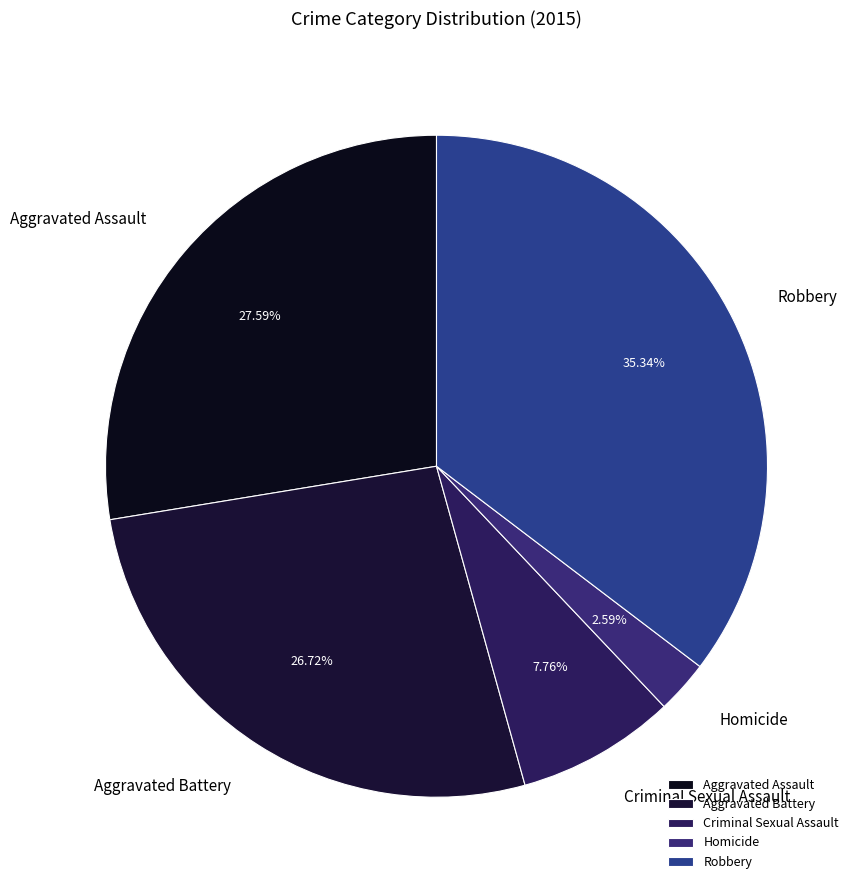

To the nearest percent, what percentage of the pie is Homicide?

3%